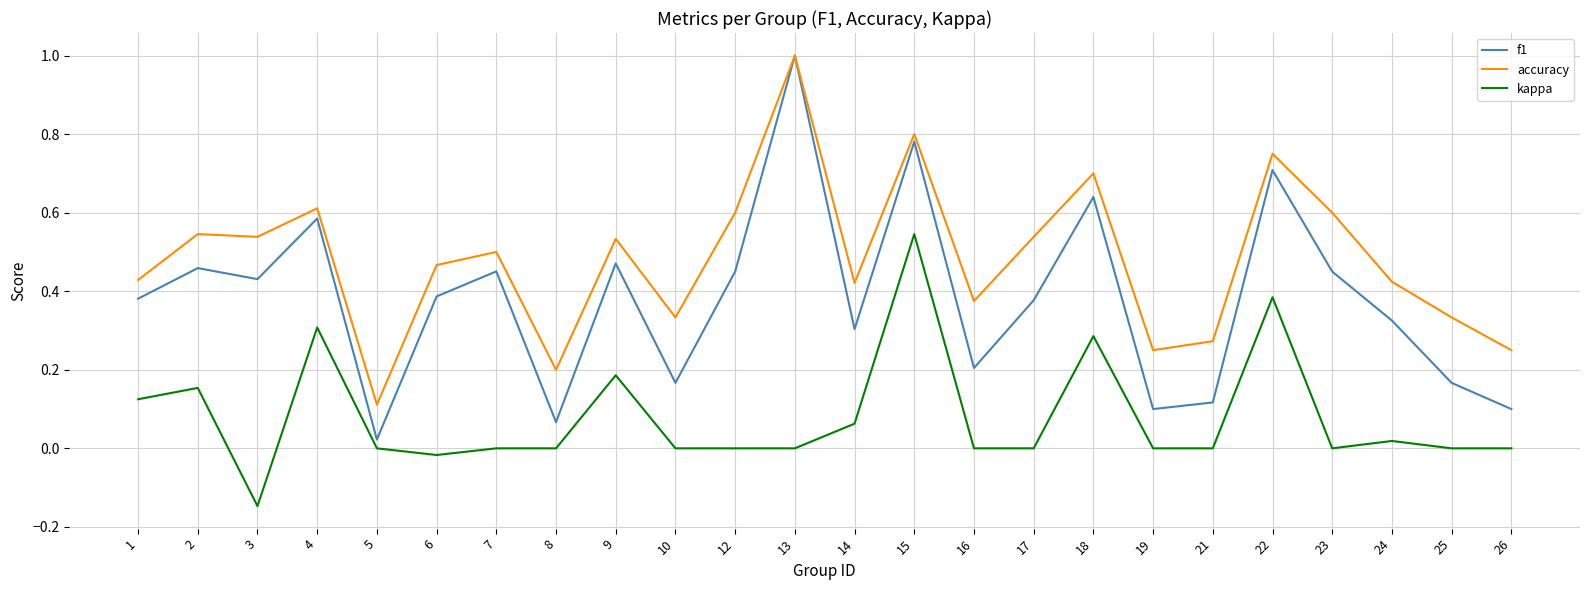

What are all the series names shown in the legend?

f1, accuracy, kappa